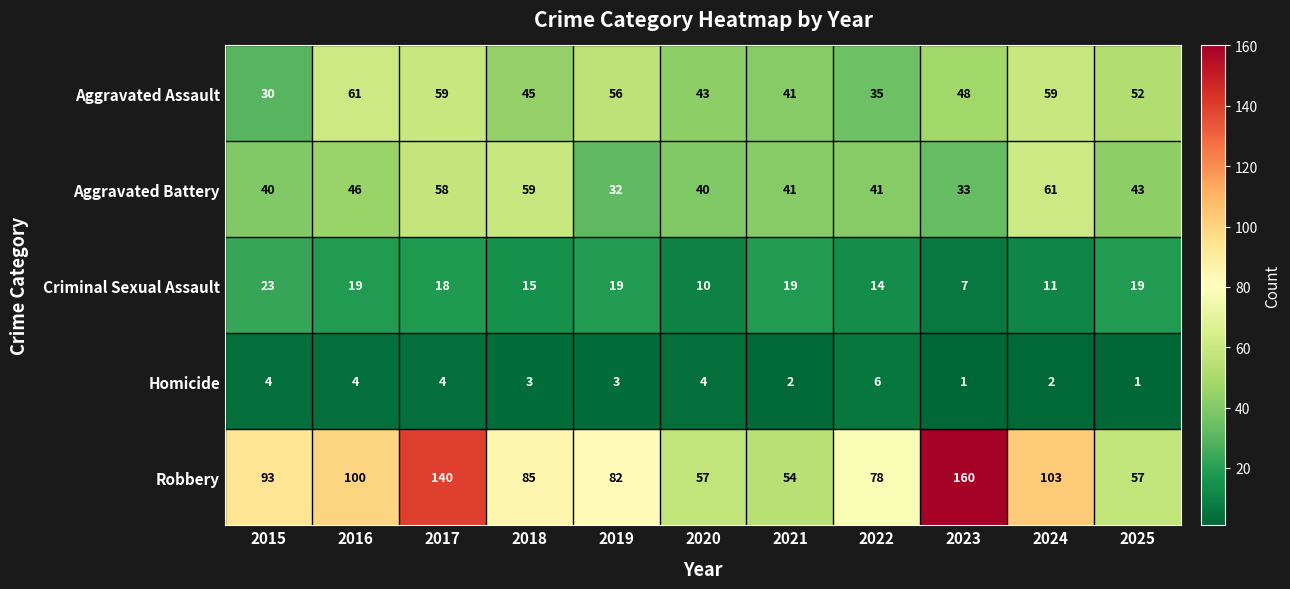

Which label corresponds to the largest value in the chart?

2023